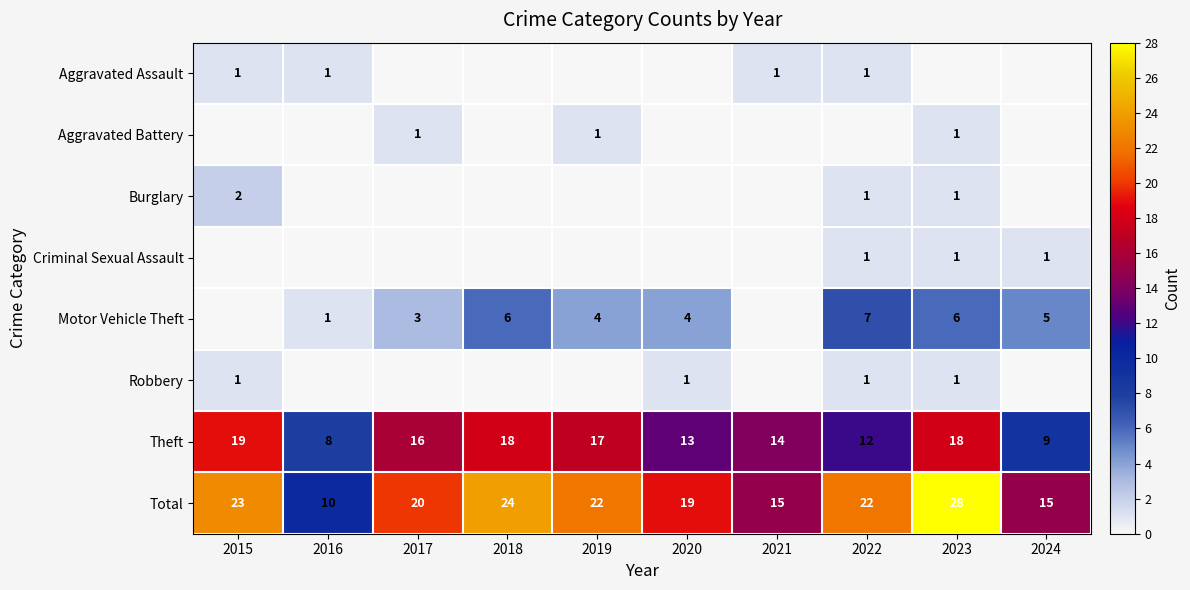

What is the maximum value for Total?

28